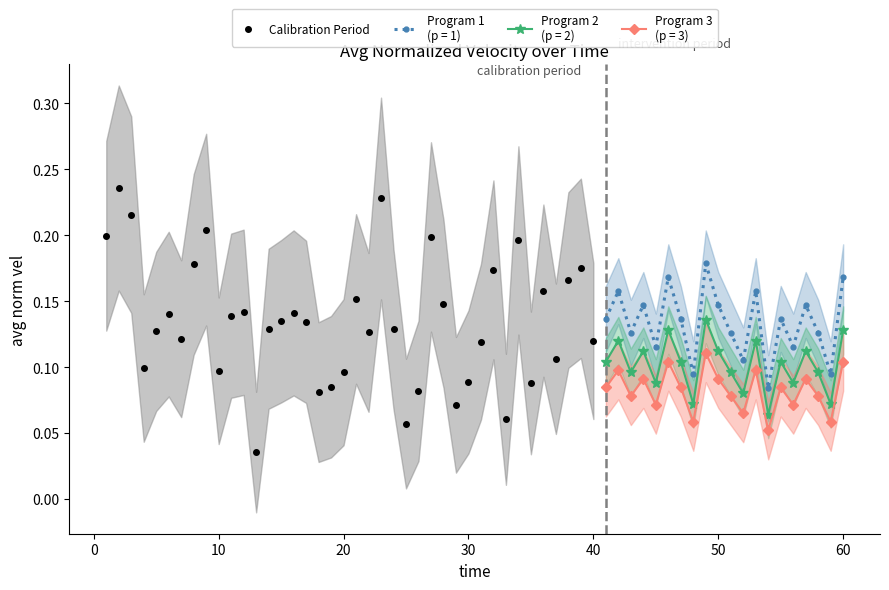

Count the Calibration Period values in the range 0 to 1.

40